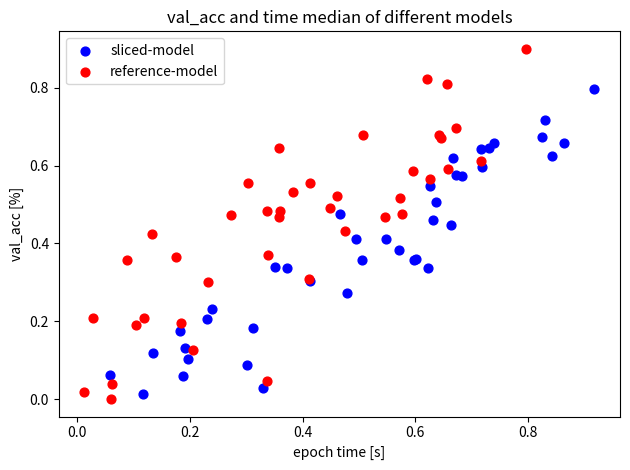

Which series contains the highest Y value?

reference-model